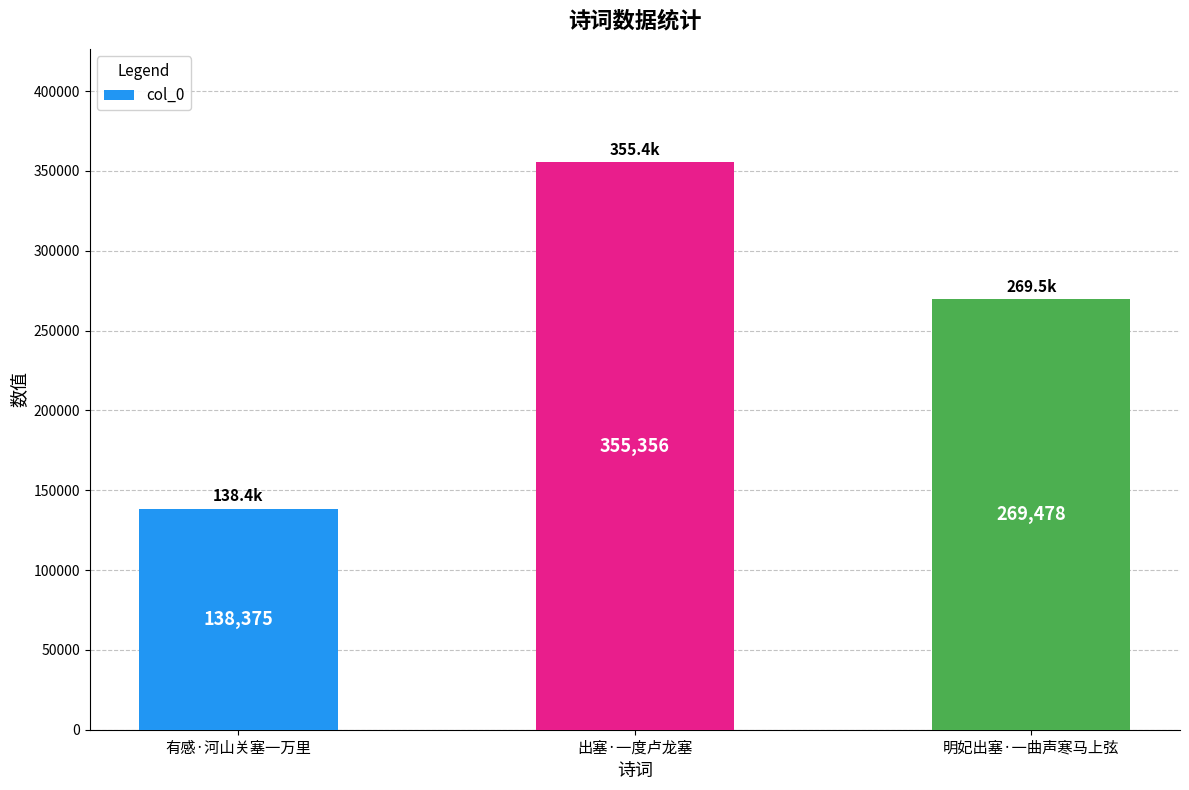

What position from the left is 出塞·一度卢龙塞?

2